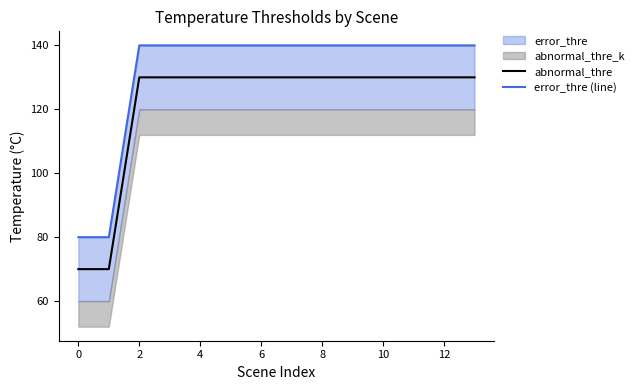

True or false: abnormal_thre has a value of 130 at 2.

True